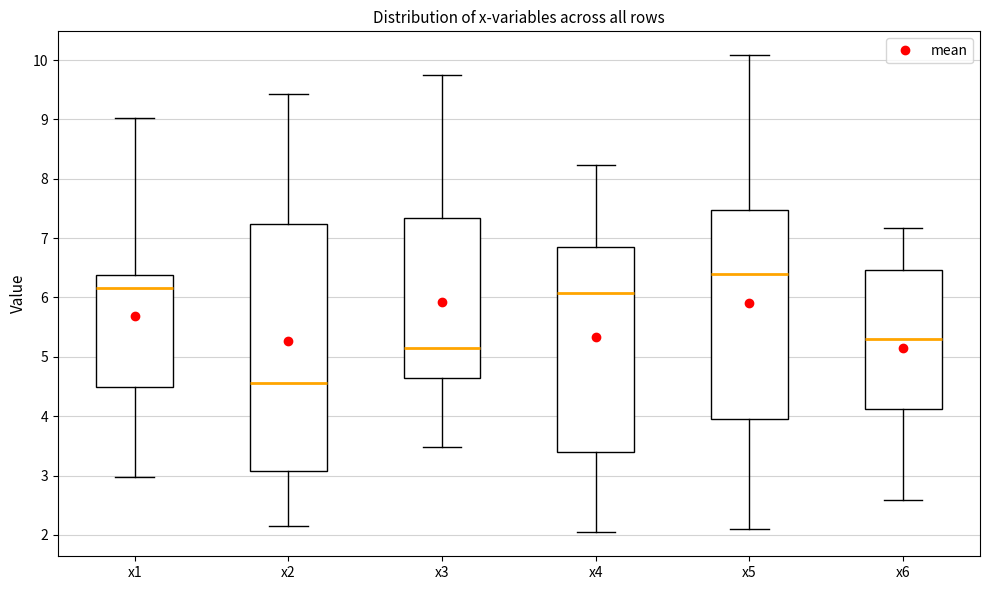

Comparing the boxes themselves (not the whiskers), which one is the tallest?

x2